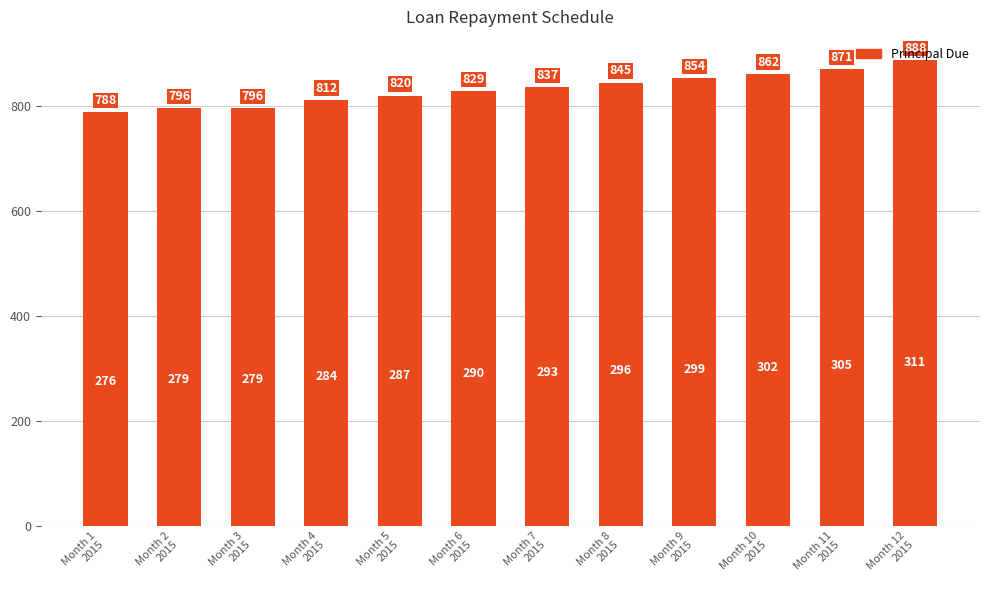

At which category does the chart reach its minimum across all series?

Month 1
2015